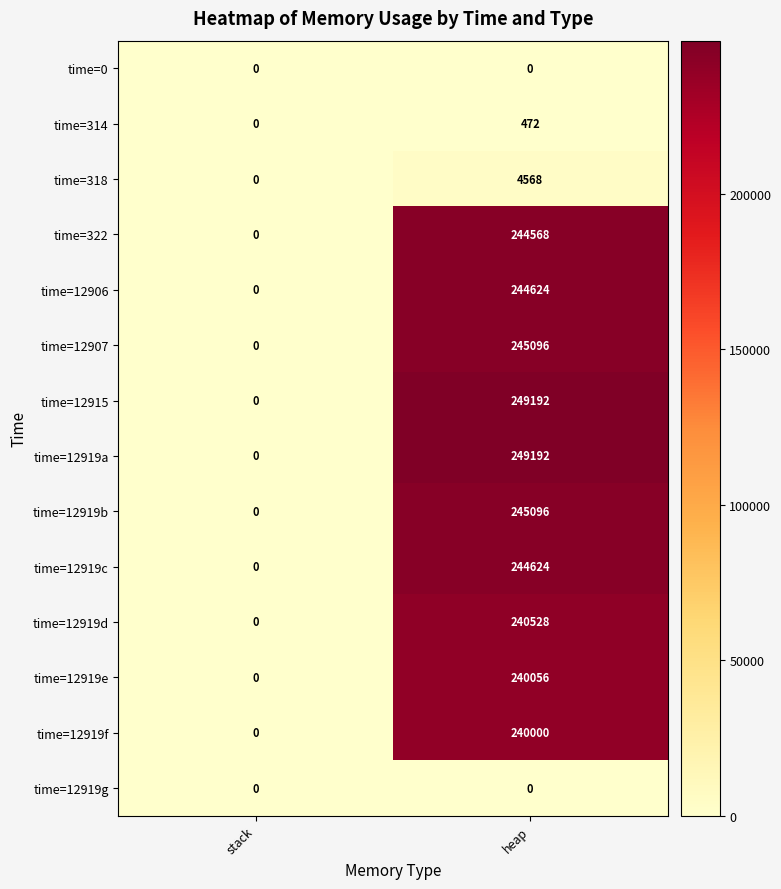

How many categories are shown in the chart?

2